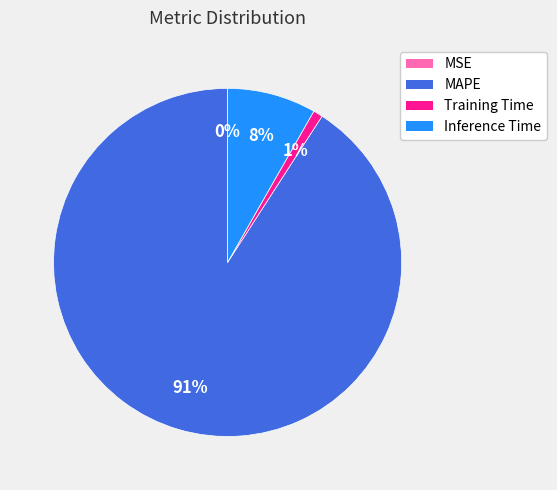

To the nearest percent, what percentage of the pie is MAPE?

91%